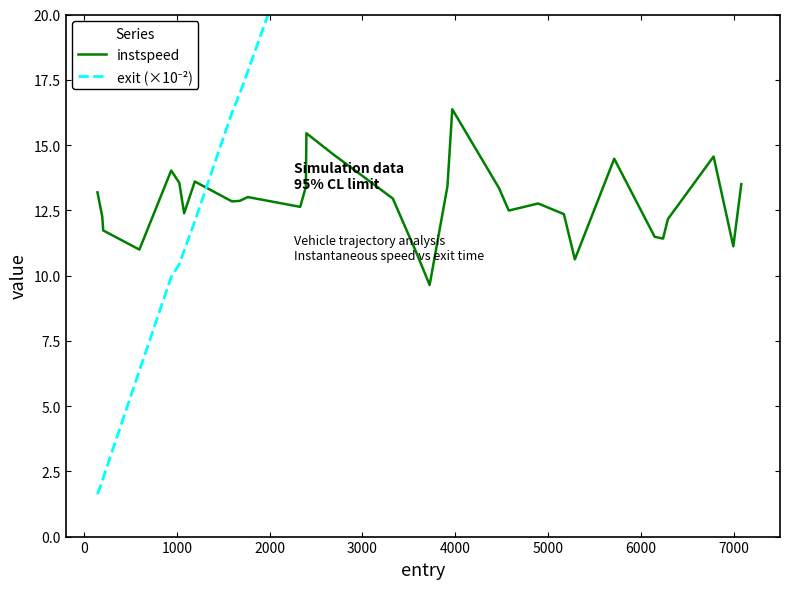

What is the highest value of the instspeed series?

16.4